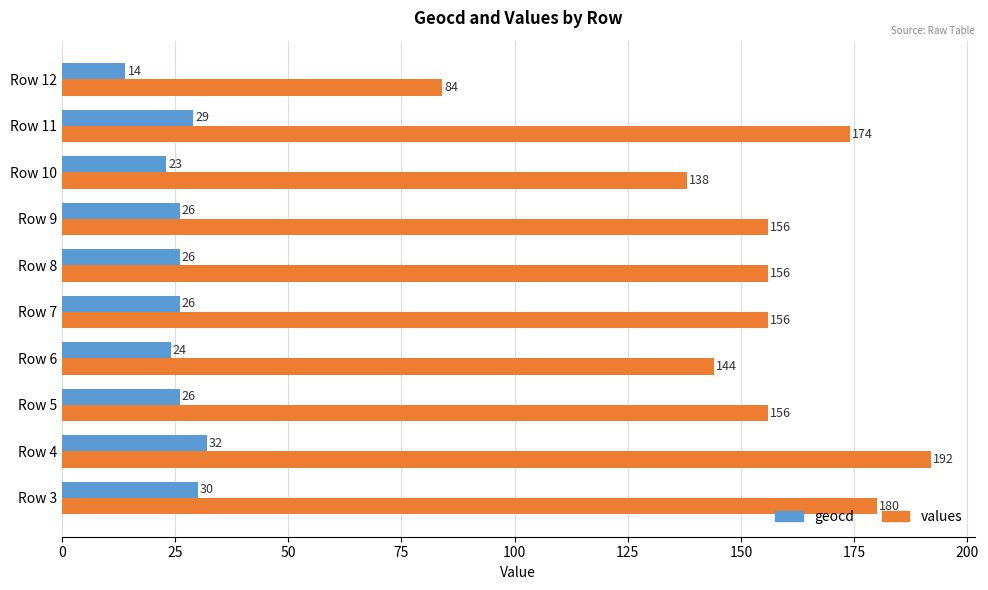

What is the difference between the second highest and second lowest values in the values series?

42